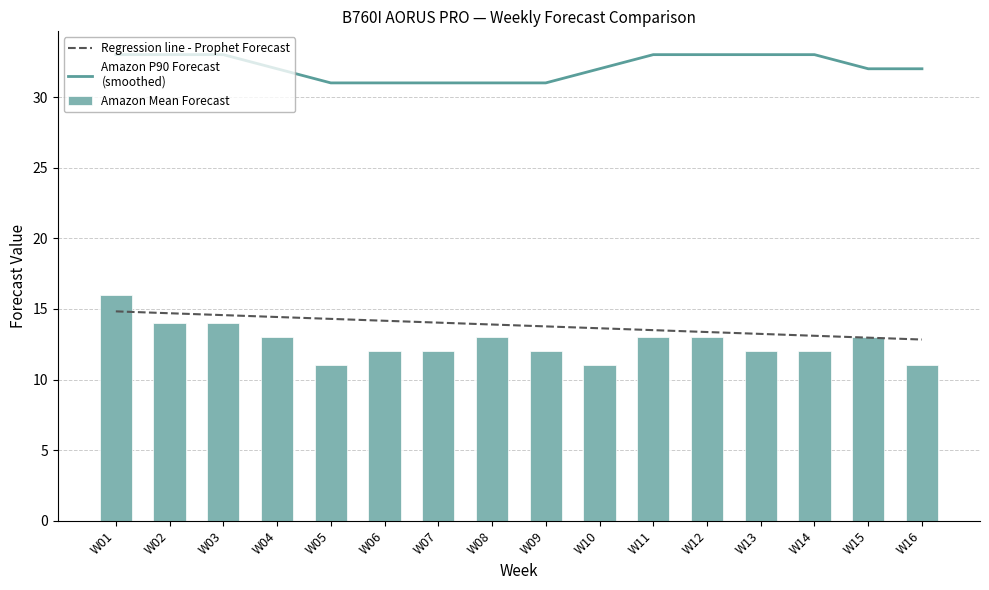

What is the sum of all Regression line - Prophet Forecast values?

221.3